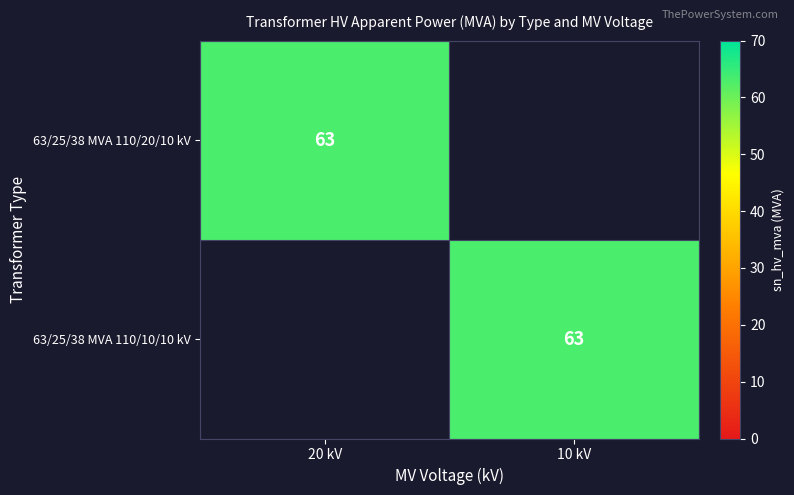

Which label corresponds to the smallest value in the chart?

10 kV